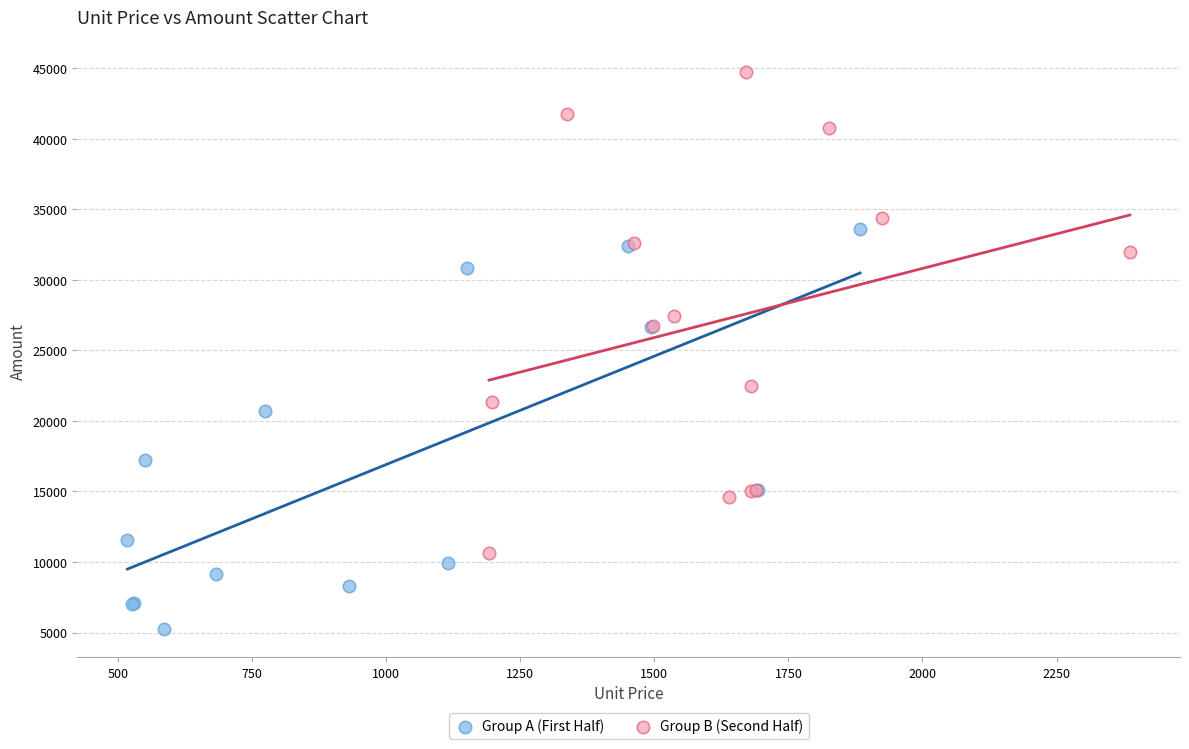

Which series contains the lowest Y value?

Group A (First Half)